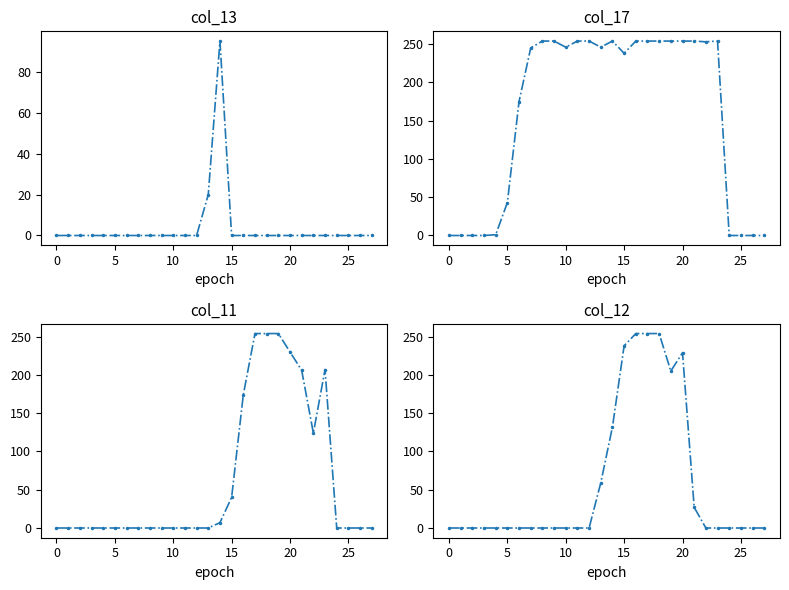

Which series has the largest total across all categories?

col_17